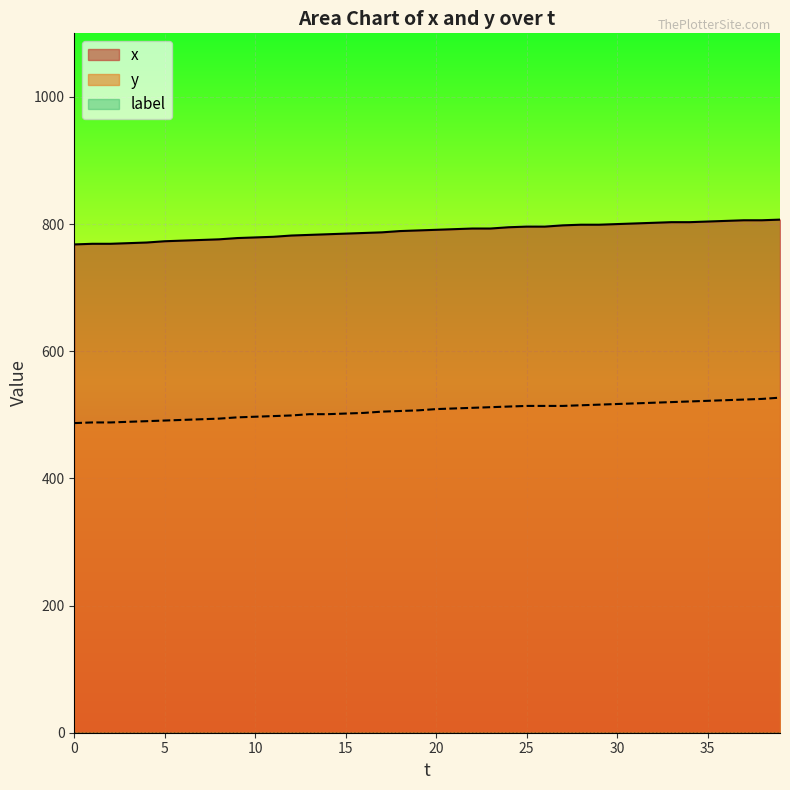

What is the difference between the second highest and minimum values in the y series?

38